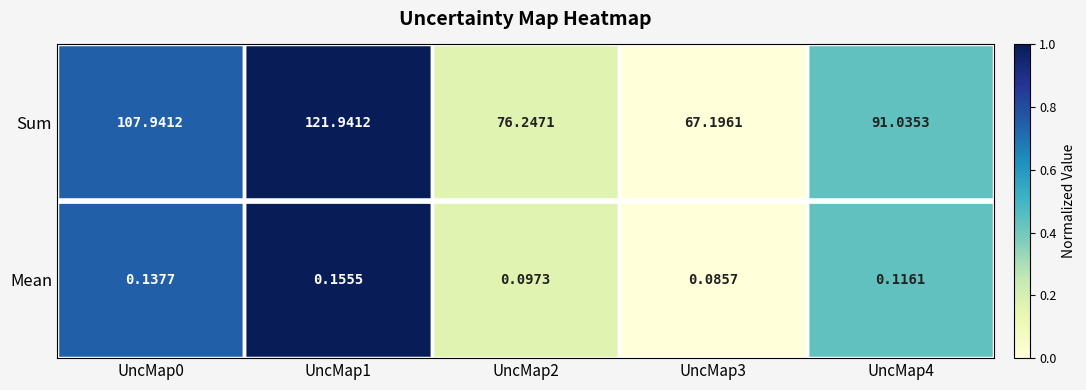

List the series in order of their overall mean, highest first.

Sum, Mean